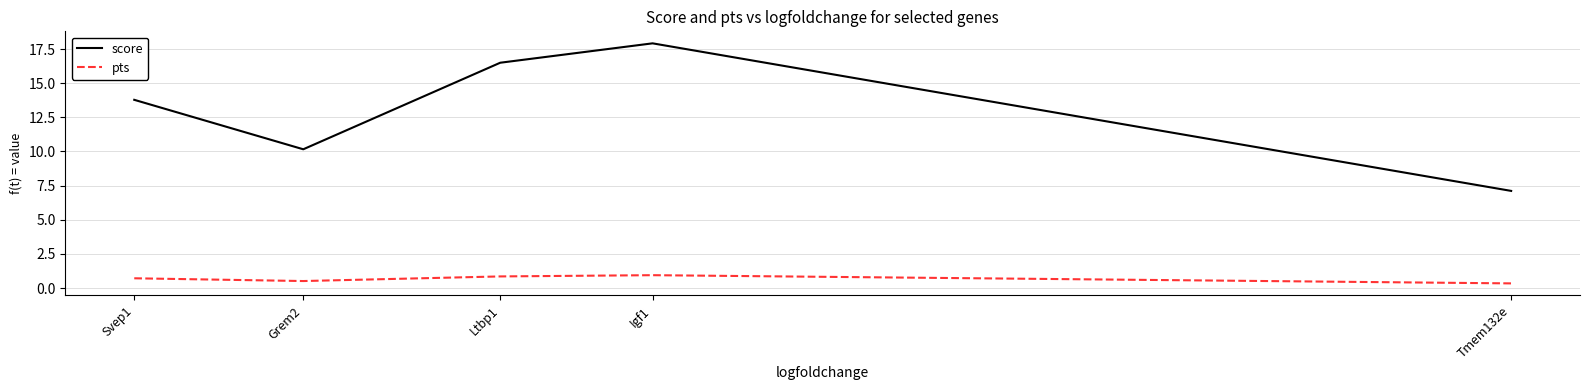

What is the minimum value for score?

7.1